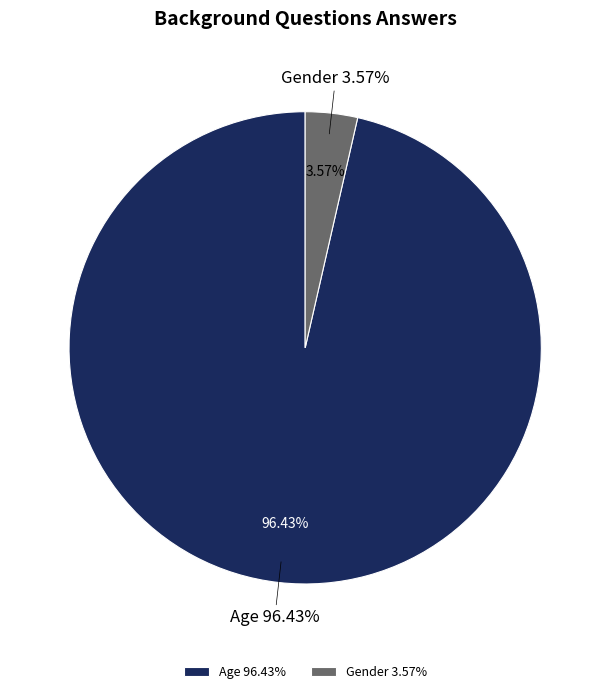

Does any single category account for the majority?

Yes